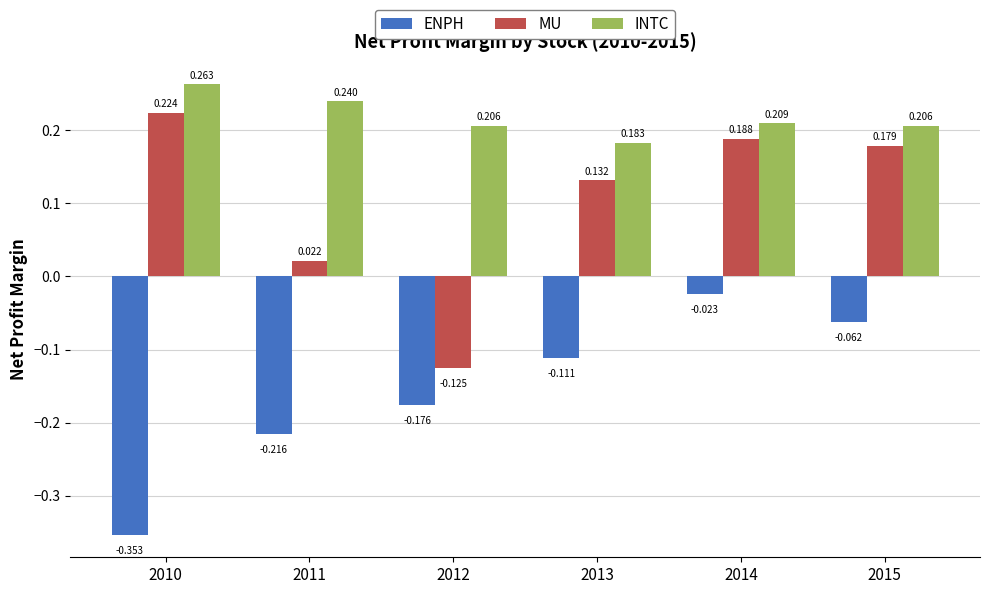

List the series in order of their overall mean, highest first.

INTC, MU, ENPH